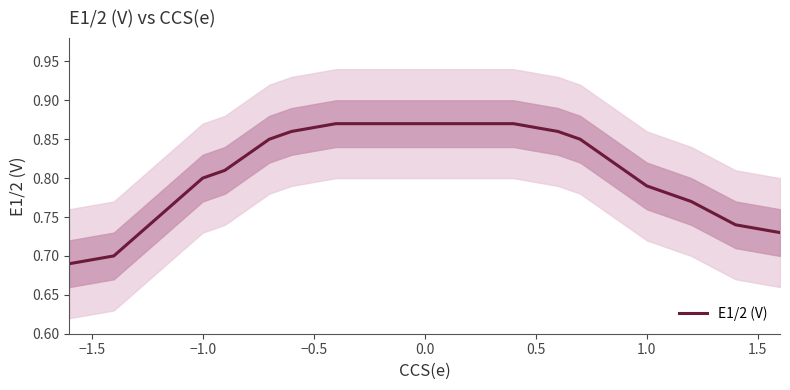

What position from the left is −1.0?

3